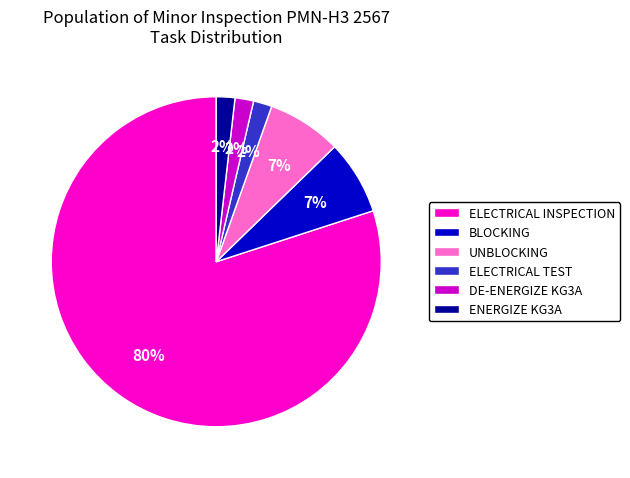

Do BLOCKING and UNBLOCKING together represent more than half of the pie?

No